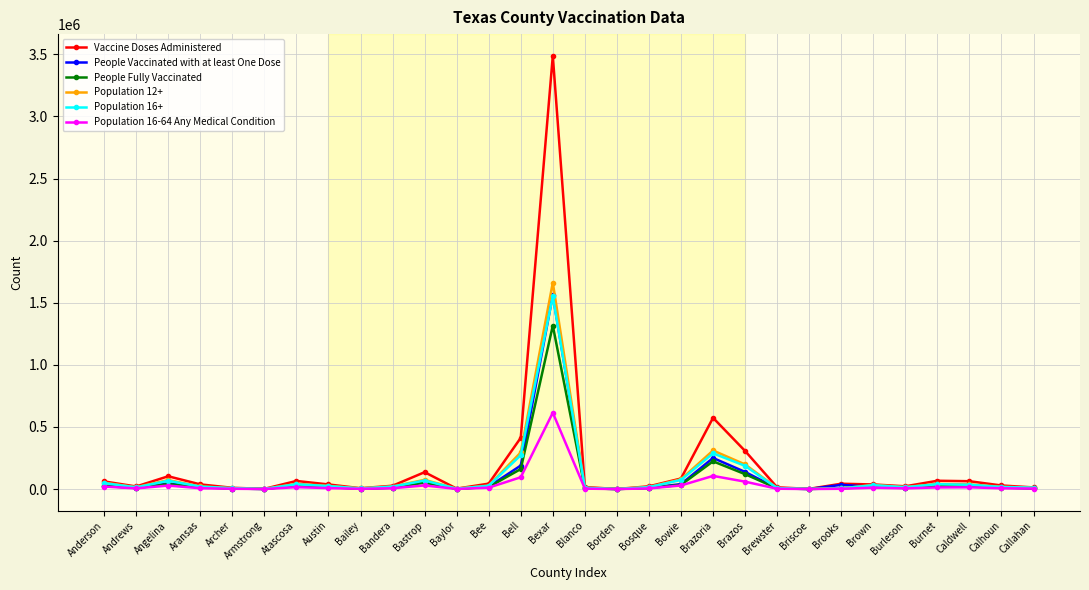

What is the label of the 12th point from the right?

Bowie